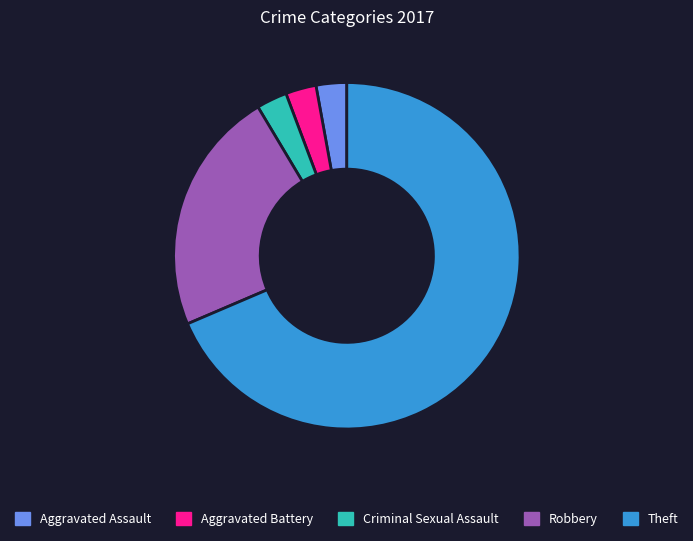

True or false: Robbery accounts for 33% of the total.

False